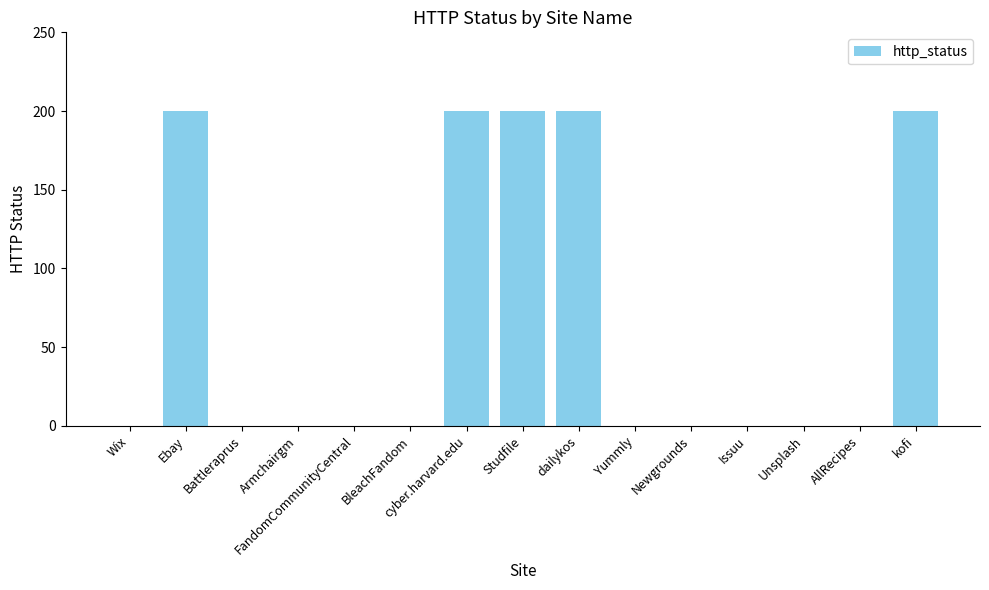

What is the sum of all values?

1000